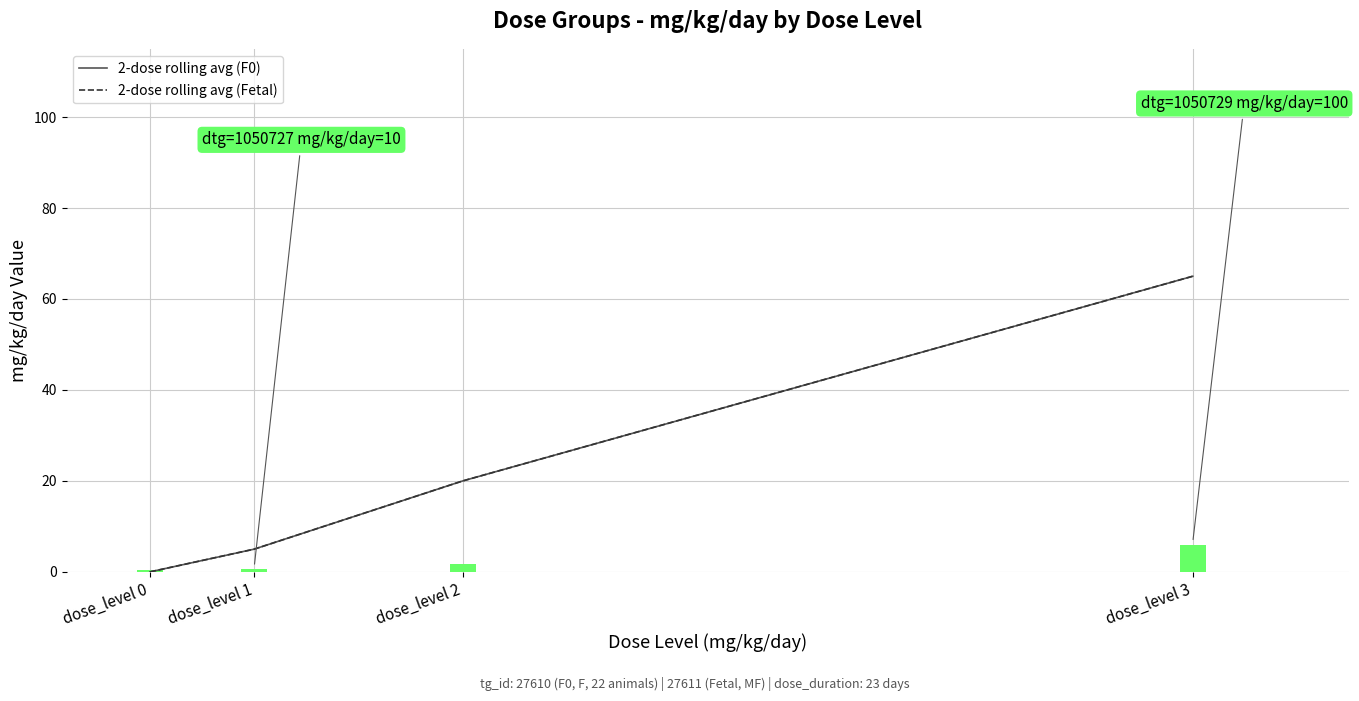

What is the sum of the 2-dose rolling avg (F0) values at dose_level 0 and dose_level 1?

5